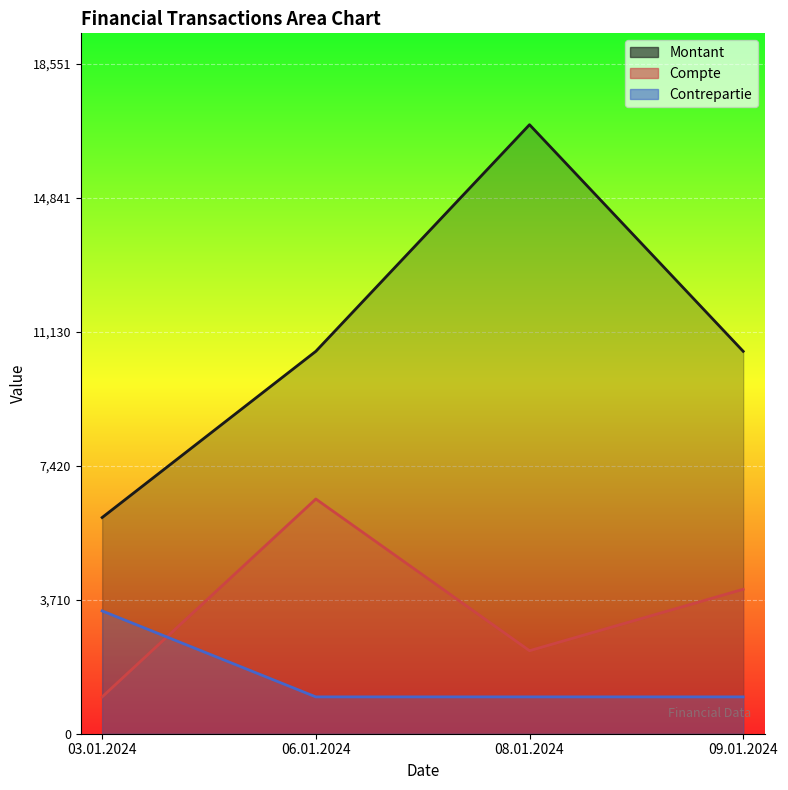

What are all the series names shown in the legend?

Montant, Compte, Contrepartie